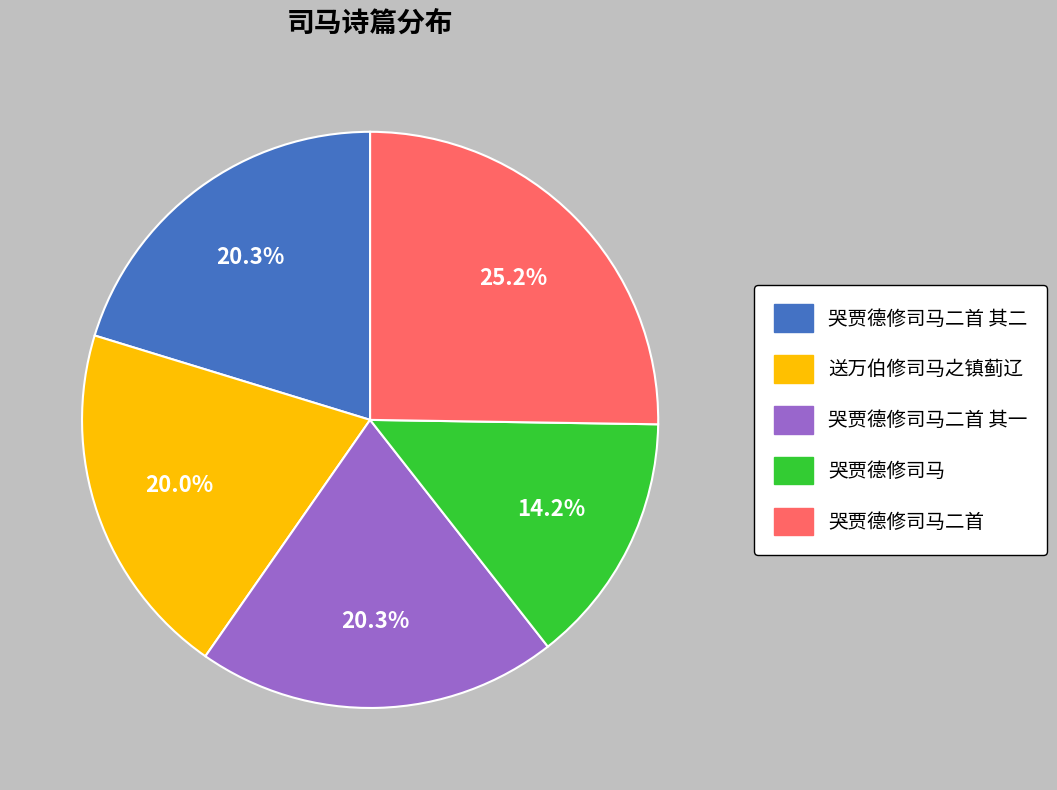

What is the ratio of the value at 哭贾德修司马二首 to the value at 送万伯修司马之镇蓟辽?

1.3